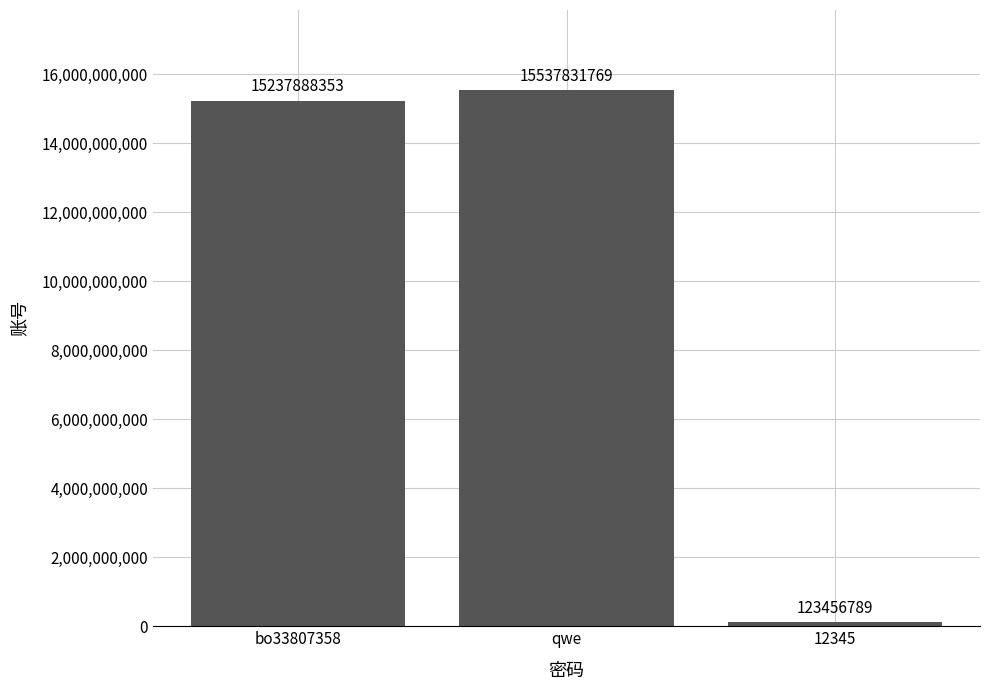

True or false: the data shows 4624262741 at qwe.

False